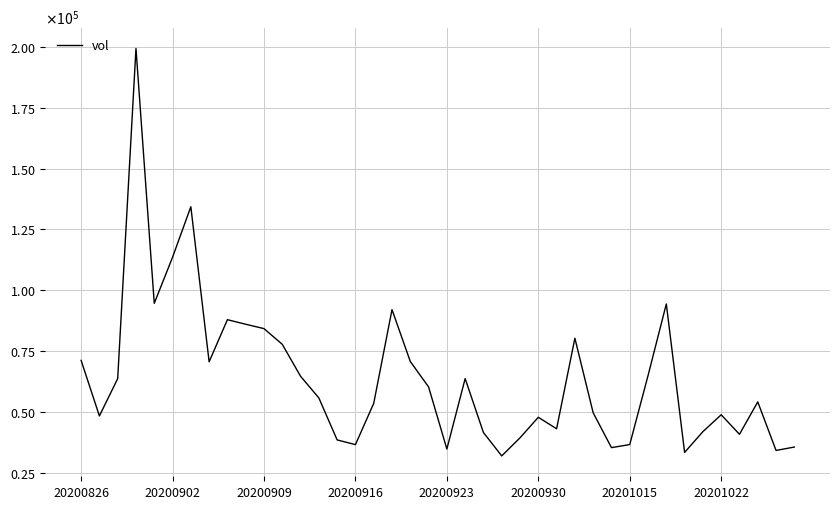

What is the difference between the maximum and minimum values?

167241.7